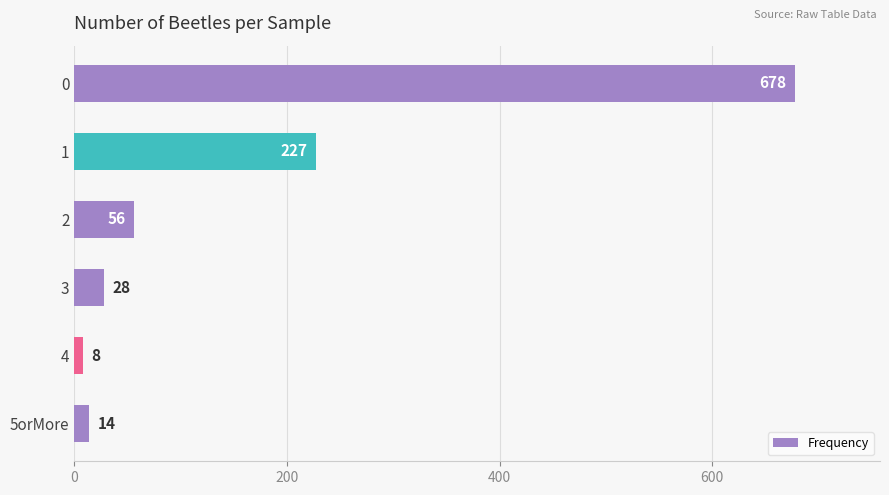

What is the sum of the values at 1 and 2?

283